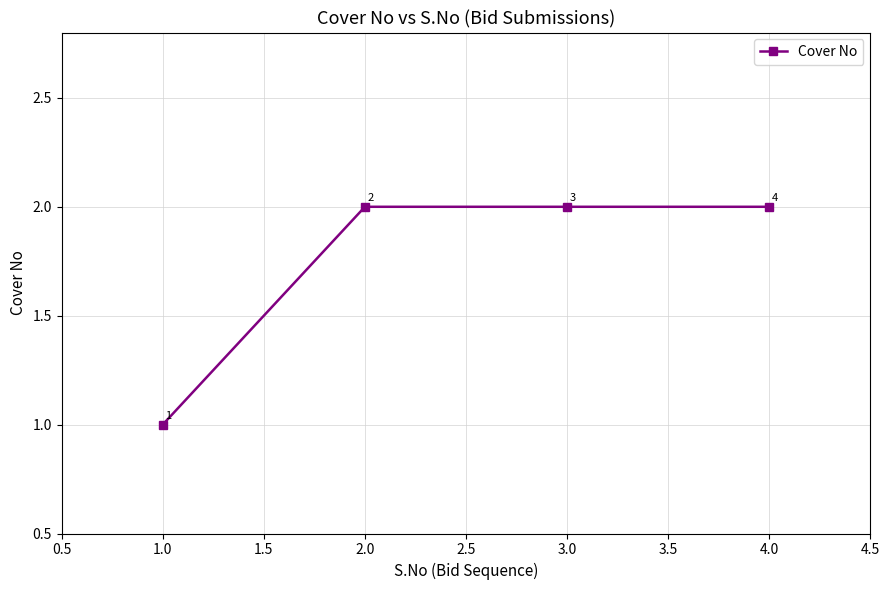

Does the chart have visible grid lines?

Yes